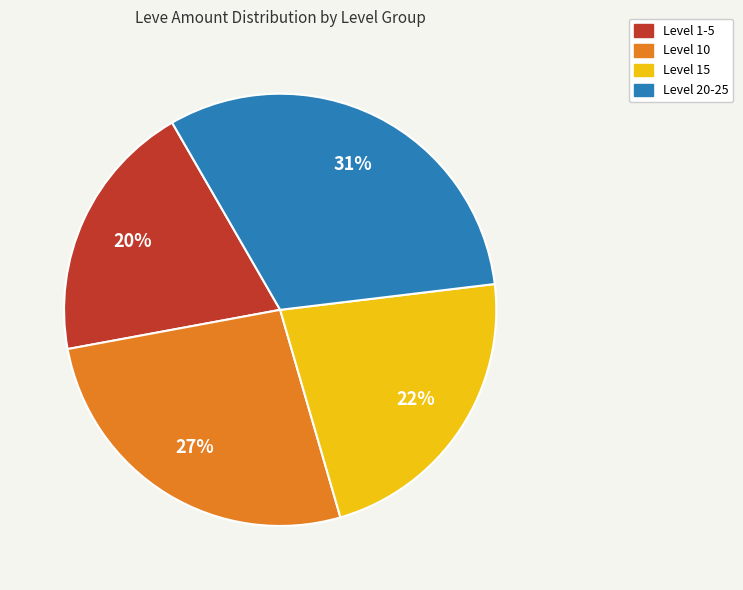

To the nearest percent, what is the average slice percentage?

25%